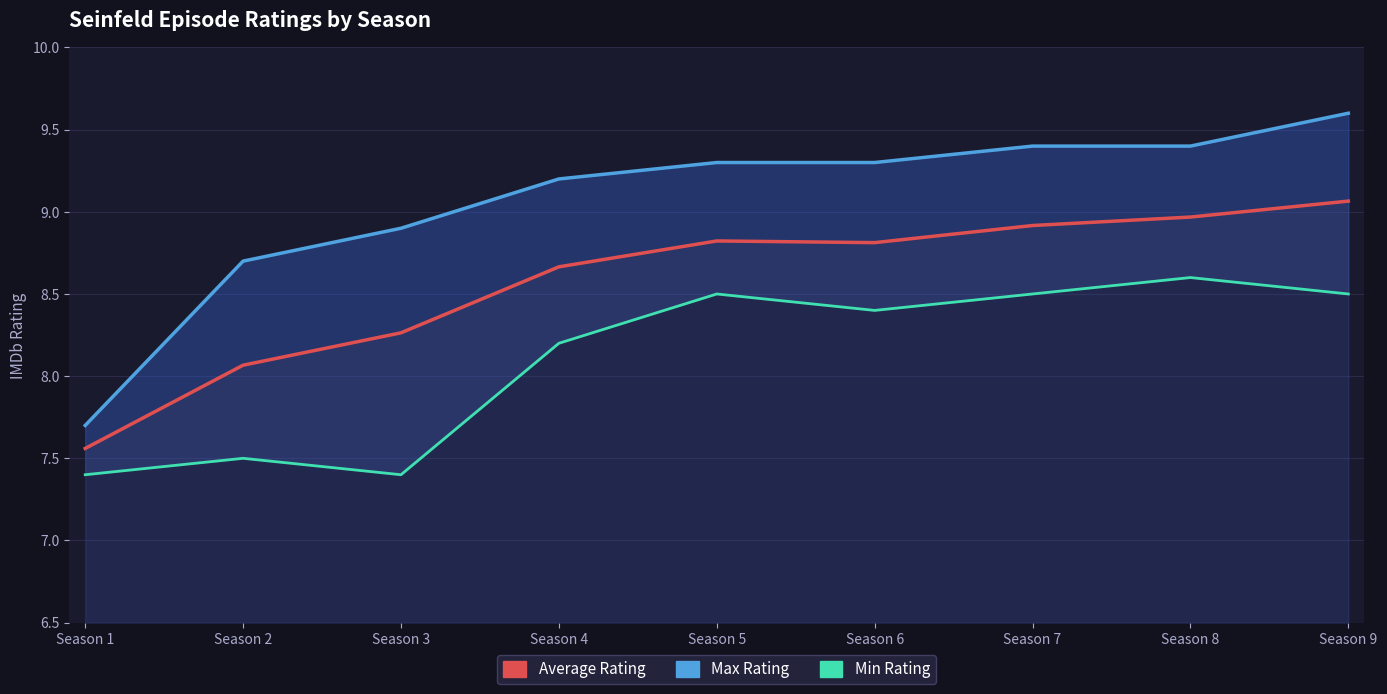

At which label does Min Rating first exceed 8?

Season 4